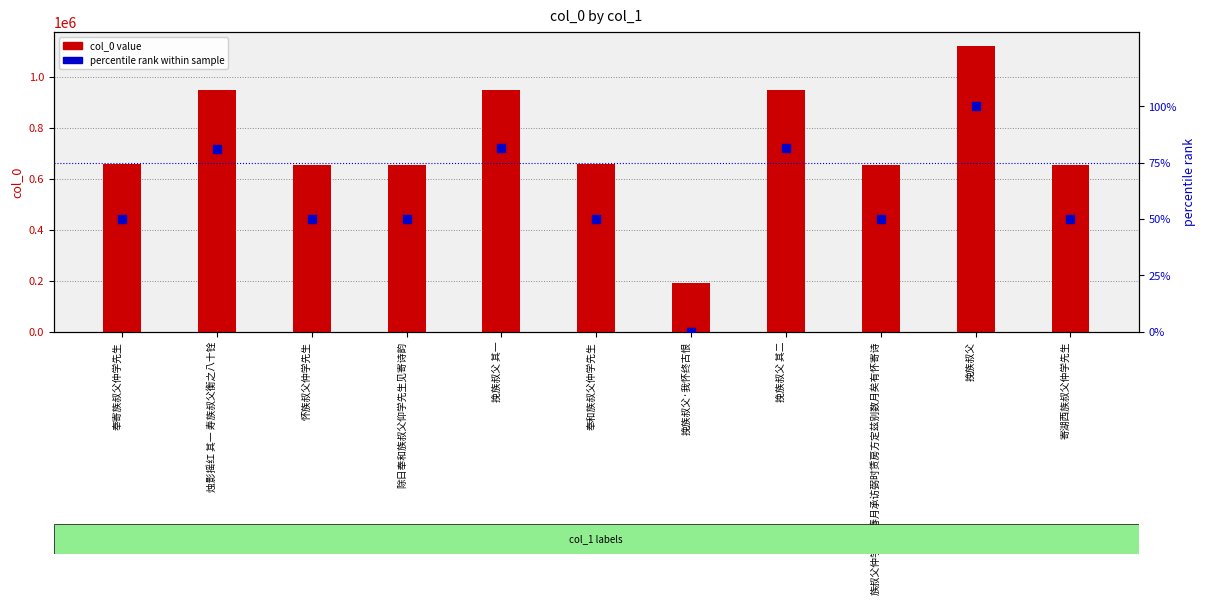

Which series has the largest Y range (max minus min)?

col_0 value